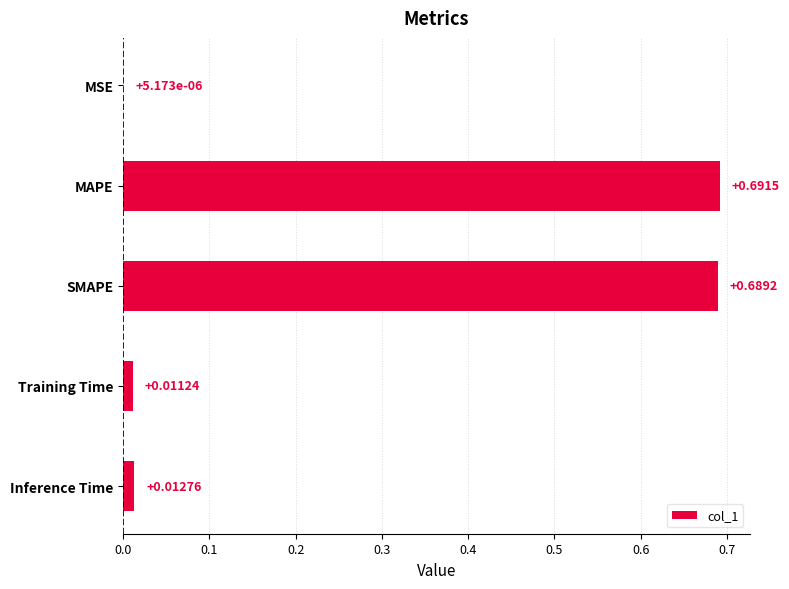

What is the sum of all values?

1.4